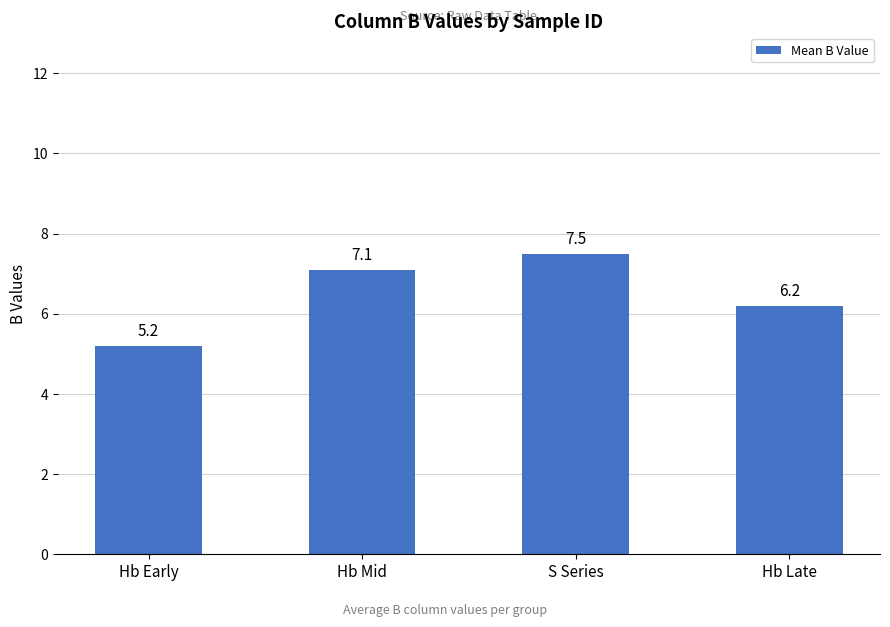

Rank the categories by value from lowest to highest.

Hb Early, Hb Late, Hb Mid, S Series